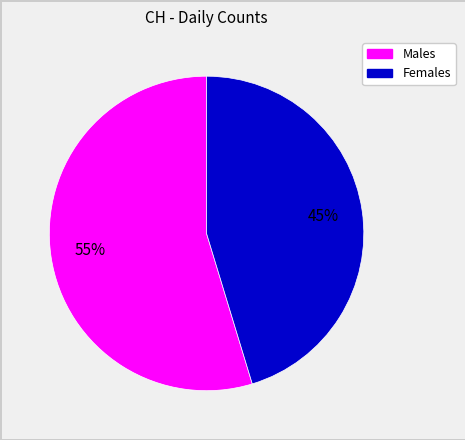

Is there any slice that represents more than half of the pie?

Yes